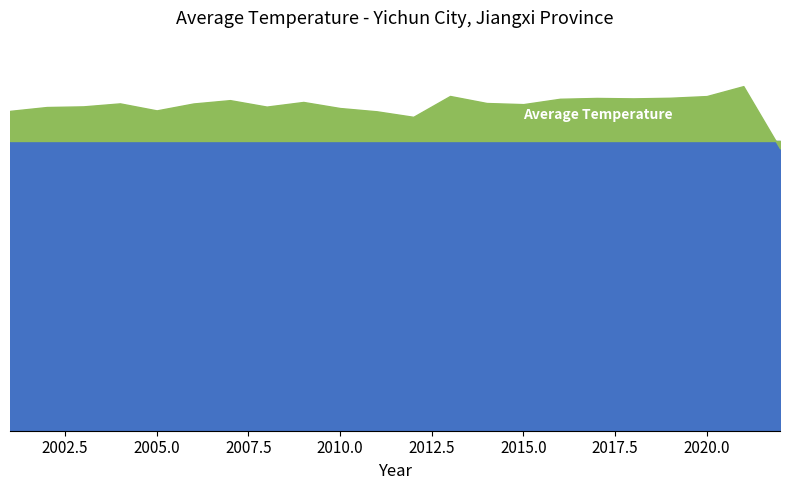

What is the sum of all Average Temperature values?

395.6